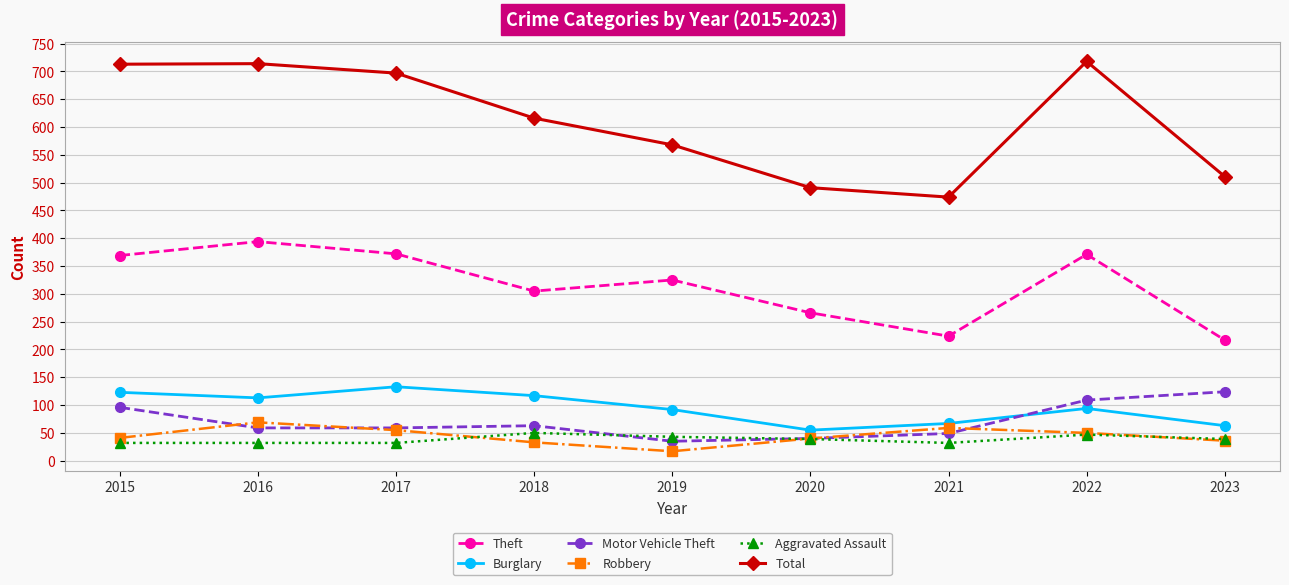

Is it true that Theft equals 455 at 2018?

False